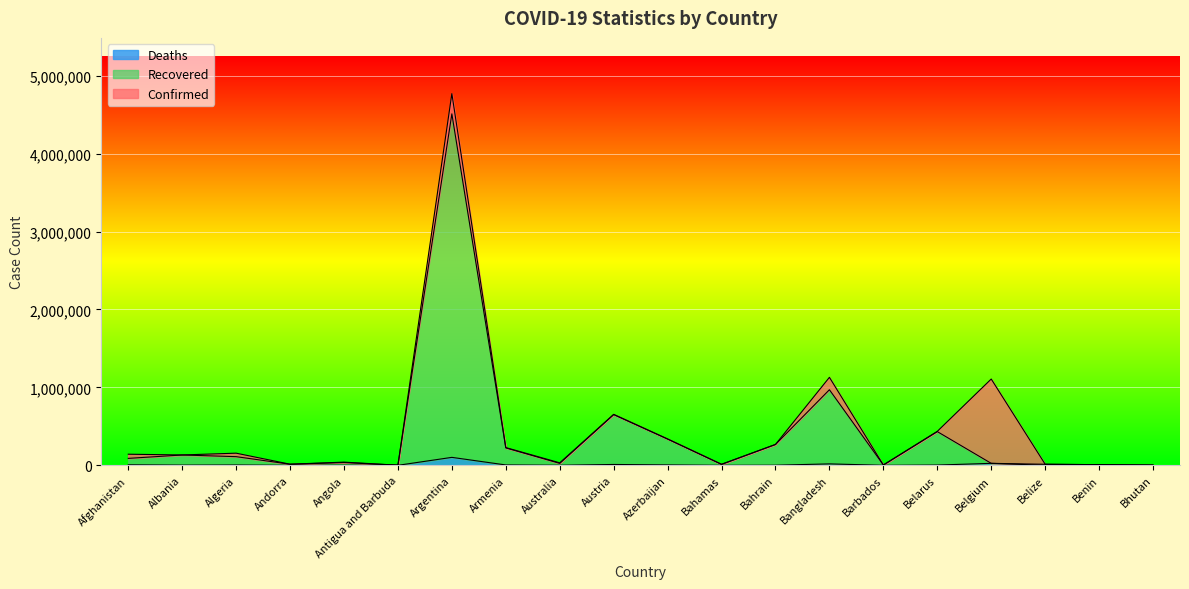

At how many categories does at least one series exceed 2622077?

1